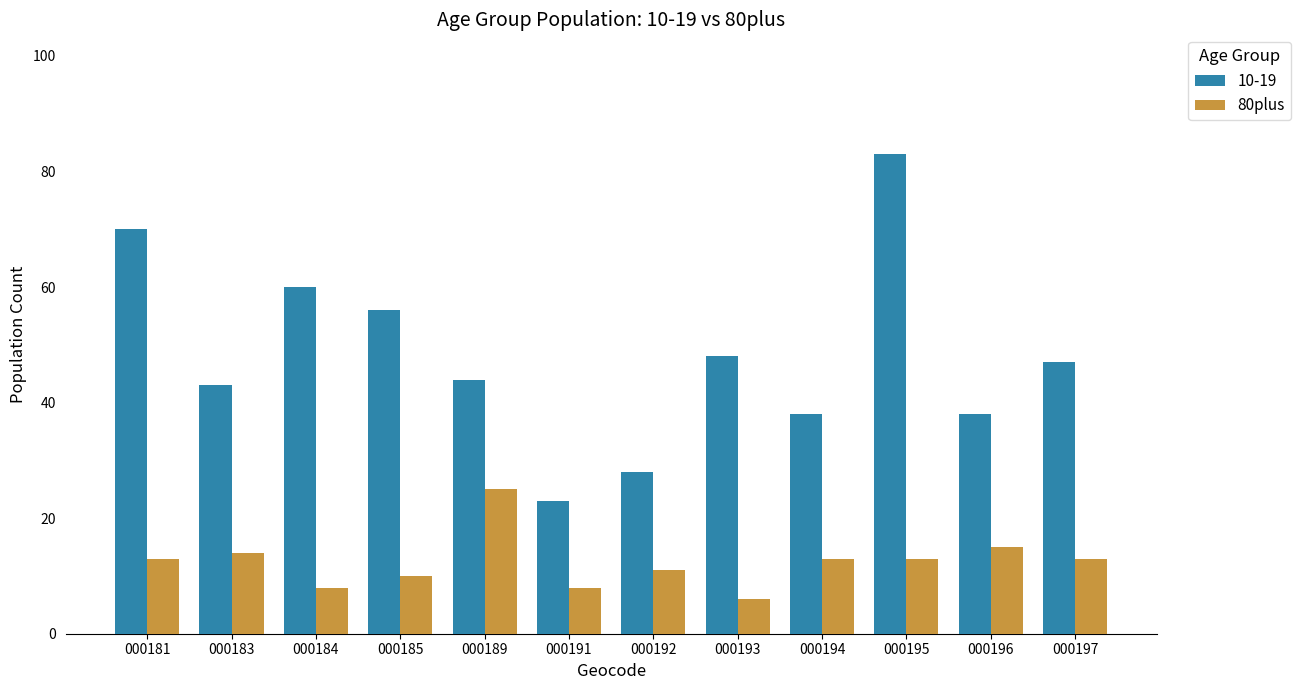

Which series has the widest spread of values?

10-19